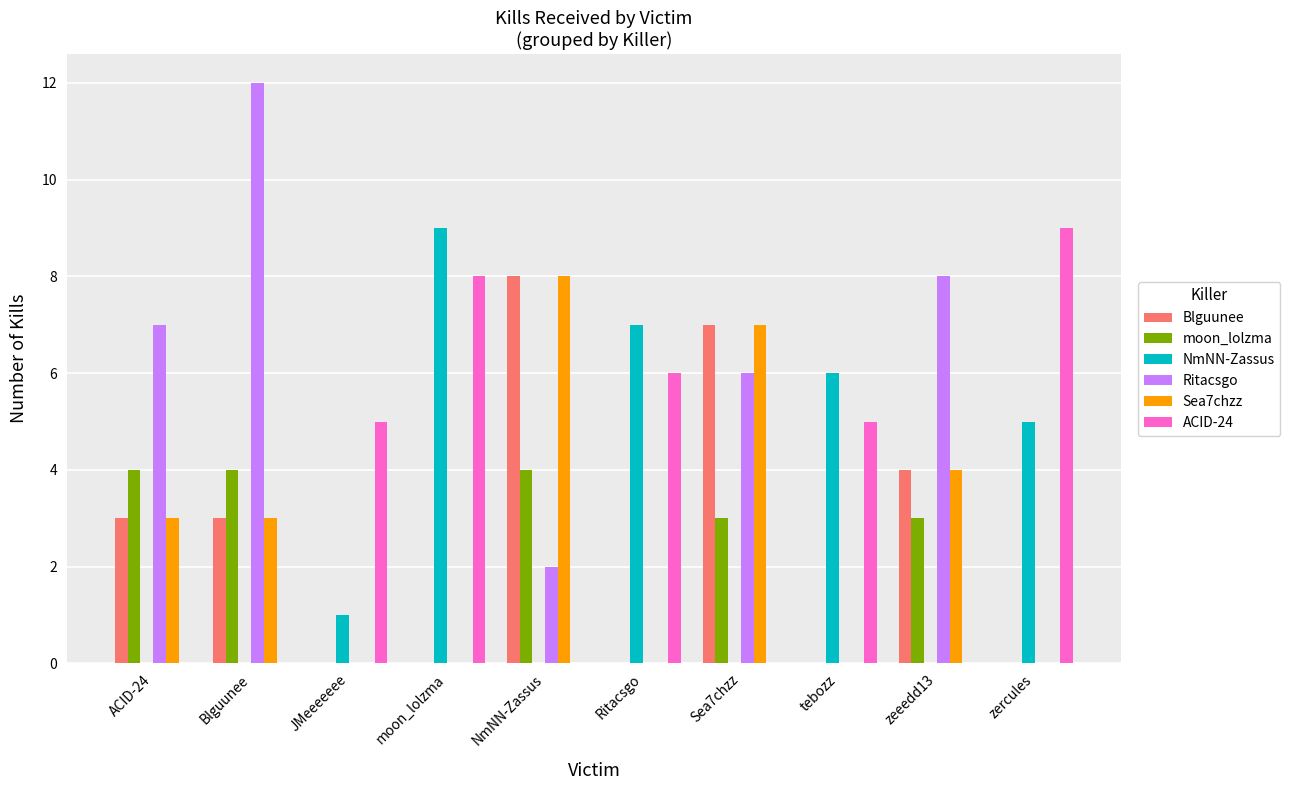

The Ritacsgo series shows 3 at NmNN-Zassus. True or false?

False